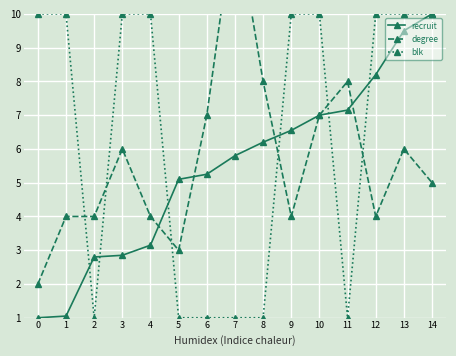

Where does the degree series first go above 5?

3